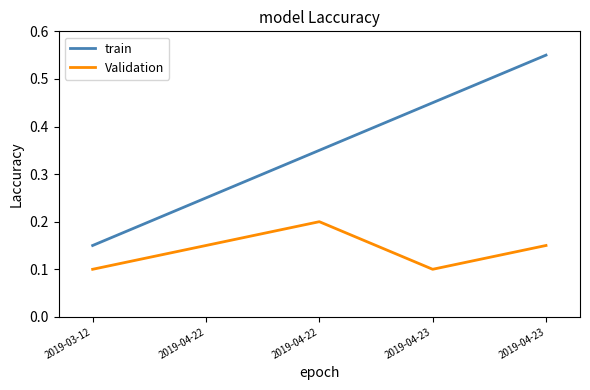

What are all the series names shown in the legend?

train, Validation